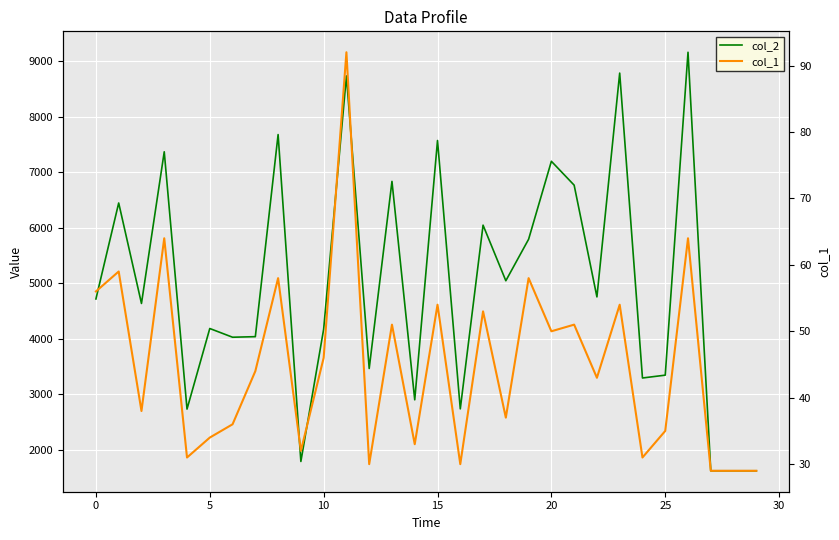

Which category has the highest value across all series?

26